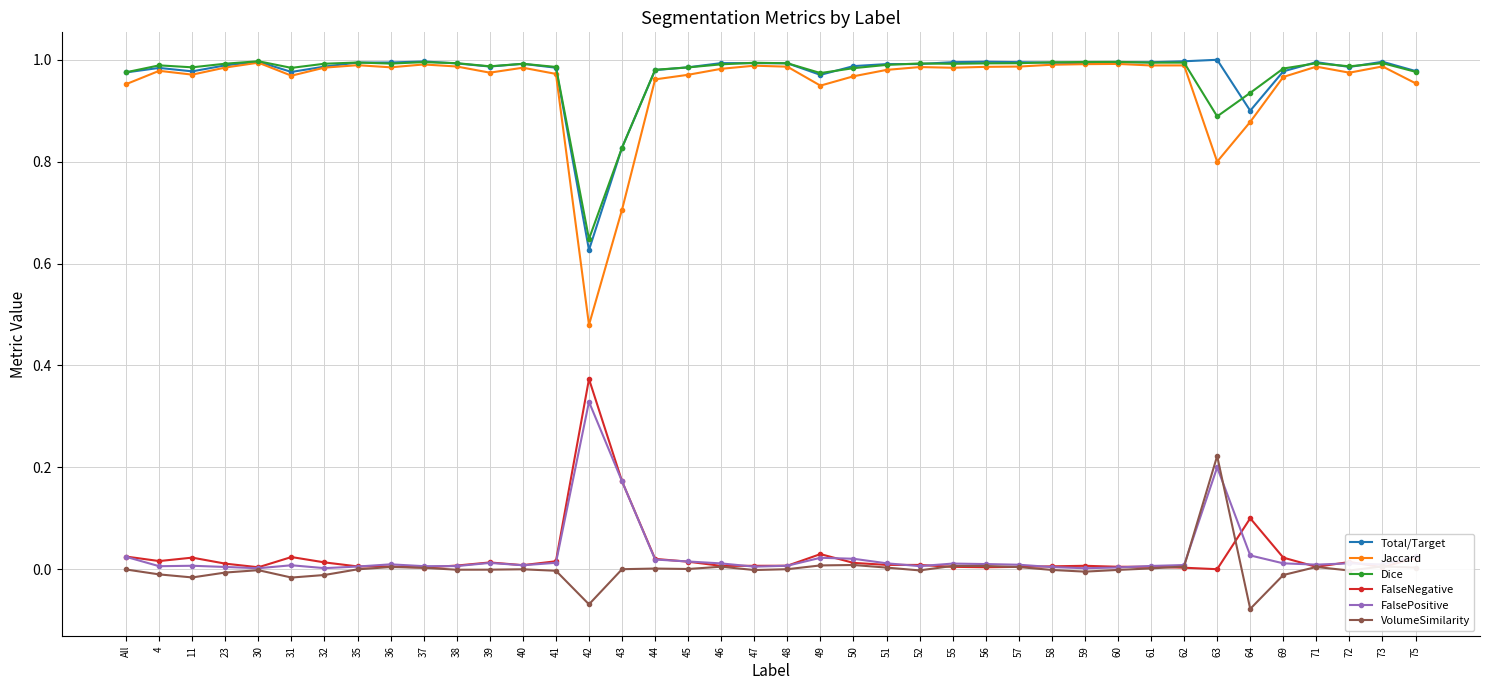

What is the label of the 32nd point from the right?

36